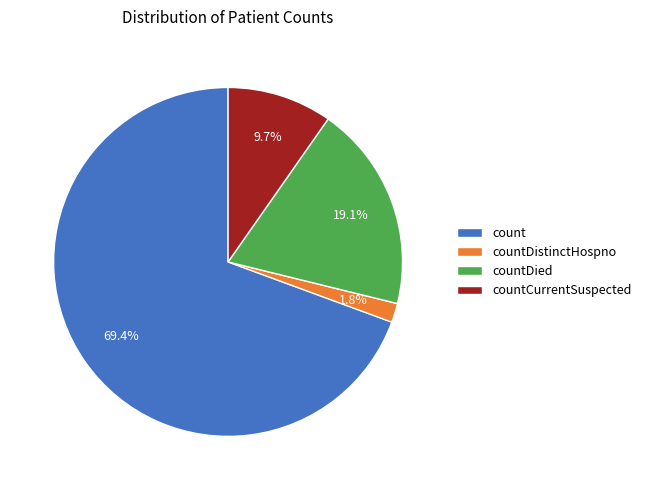

Is it true that count is 84% of the pie?

False